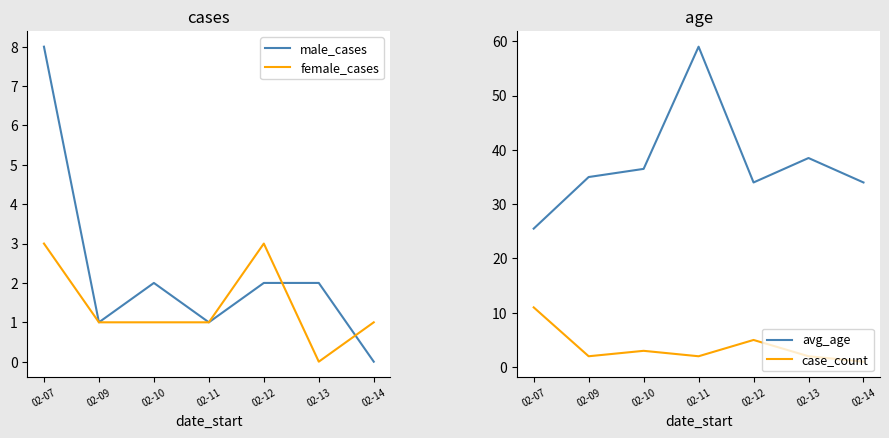

Is this an area chart (filled region under the line)?

No